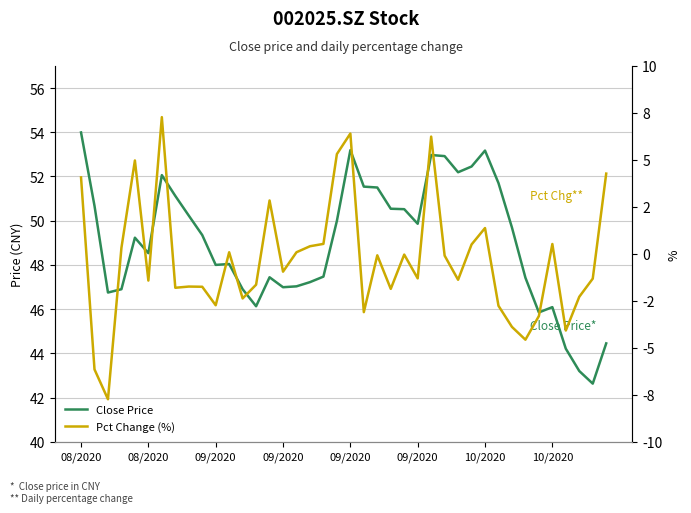

Rank the series at 18 from lowest to highest value.

Pct Change (%), Close Price